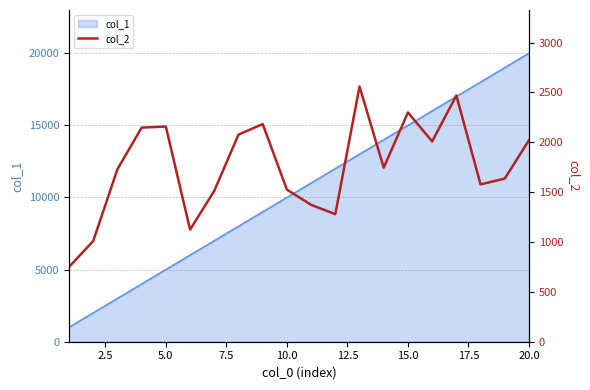

The value of col_1 at 5.0 is 5000. True or false?

True